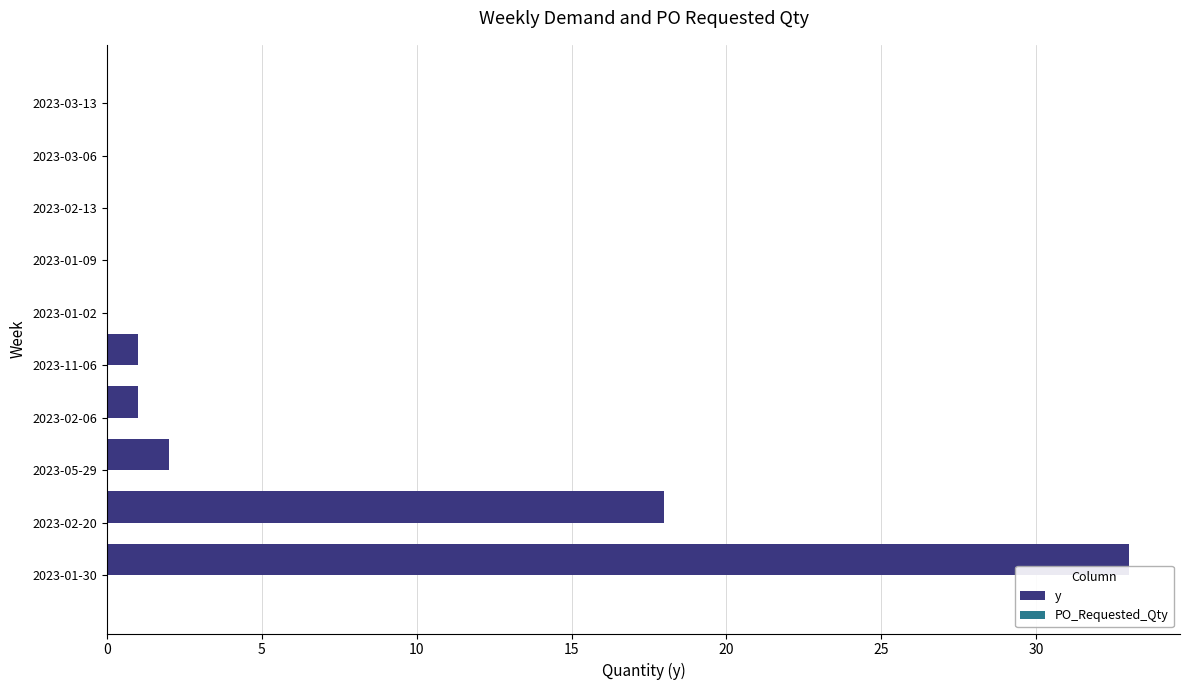

Reading bottom to top, what are all the values shown in this chart?

2023-01-30=33	2023-02-20=18	2023-05-29=2	2023-02-06=1	2023-11-06=1	2023-01-02=0	2023-01-09=0	2023-02-13=0	2023-03-06=0	2023-03-13=0